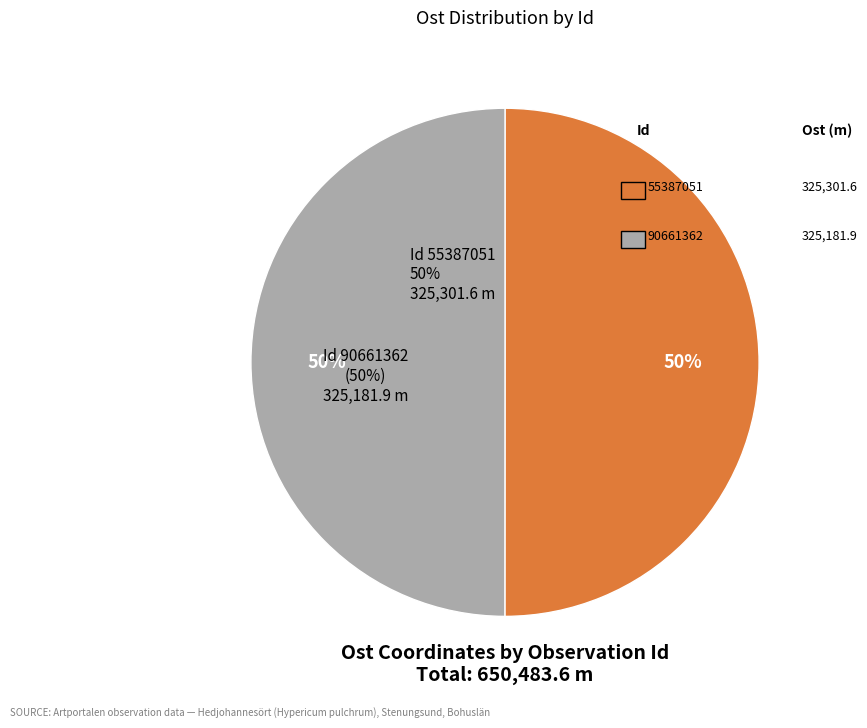

Count the number of slices in the pie.

2